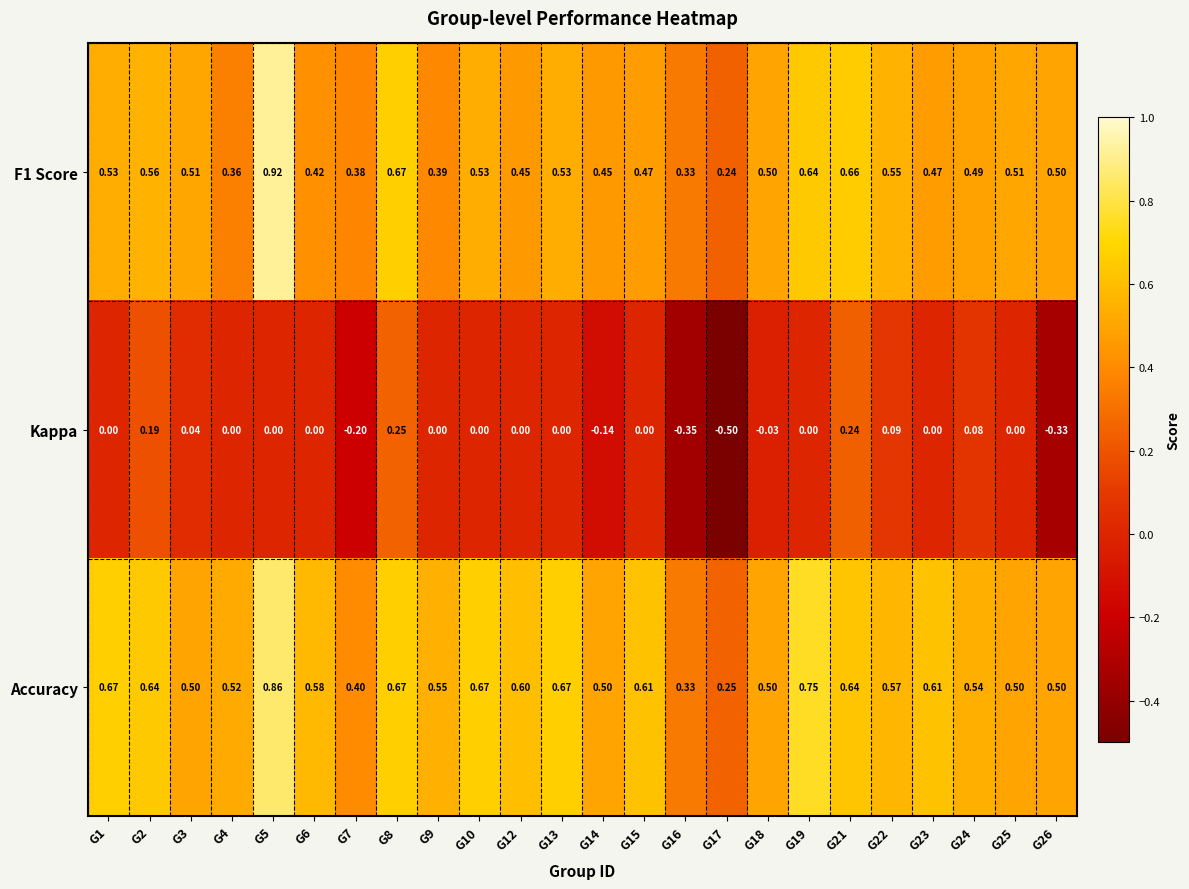

Is the value of F1 Score at G1 greater than the value of Accuracy at G26?

Yes